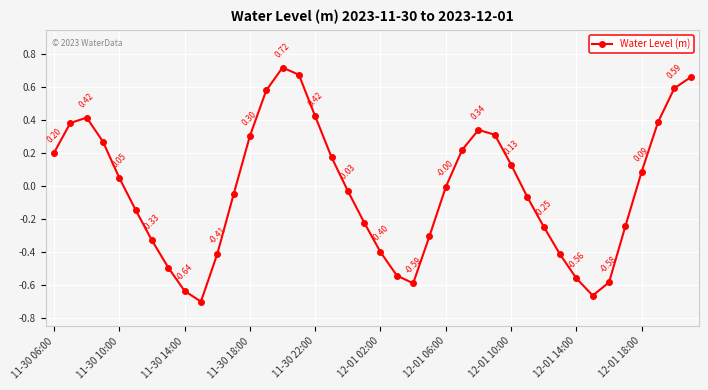

How many interior local peaks (higher than both neighbors) does the data have?

3